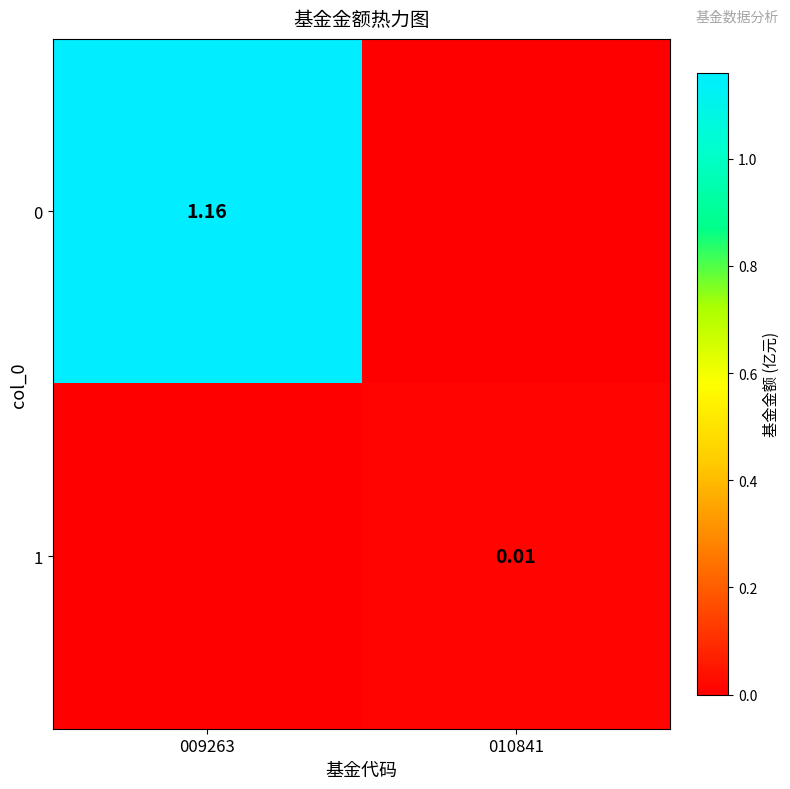

Which category has the lowest value in the 0 series?

010841